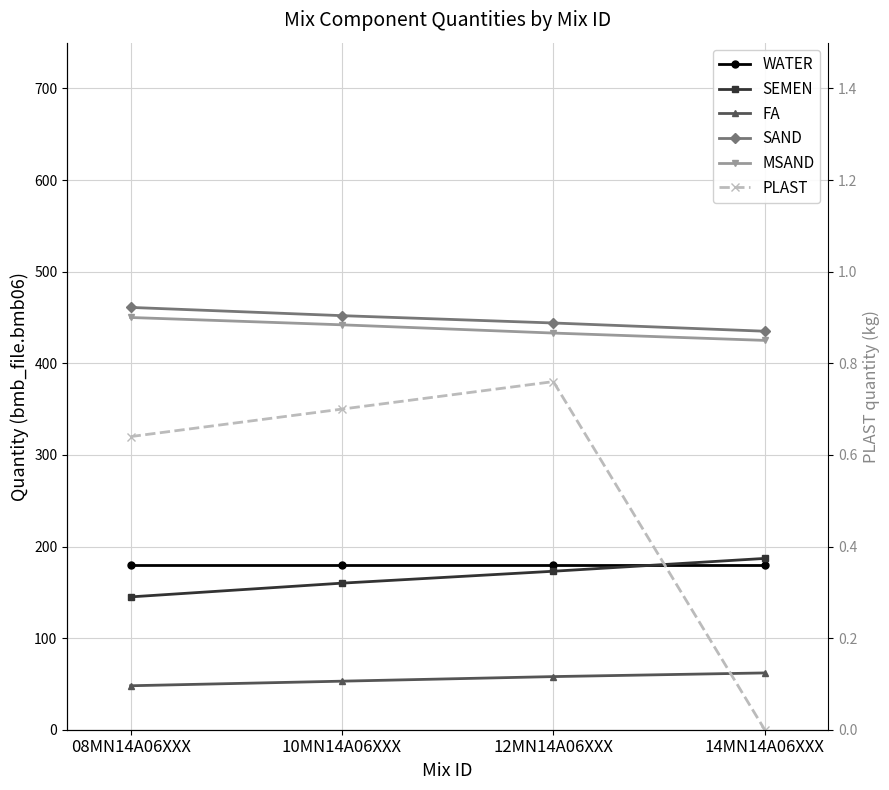

At 12MN14A06XXX, list the series in order from smallest to largest.

PLAST, FA, SEMEN, WATER, MSAND, SAND